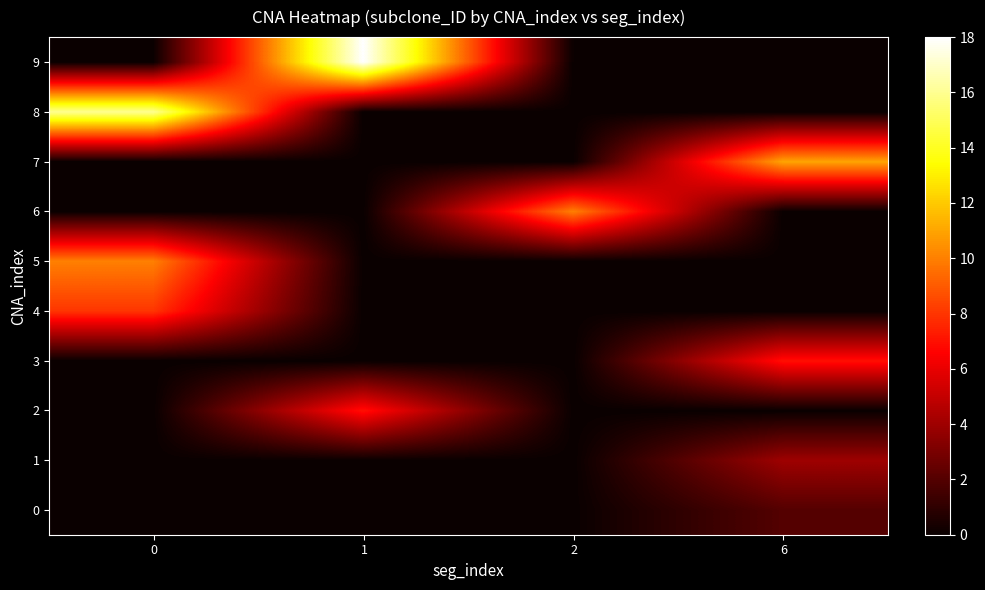

Count the number of categories in the chart.

4